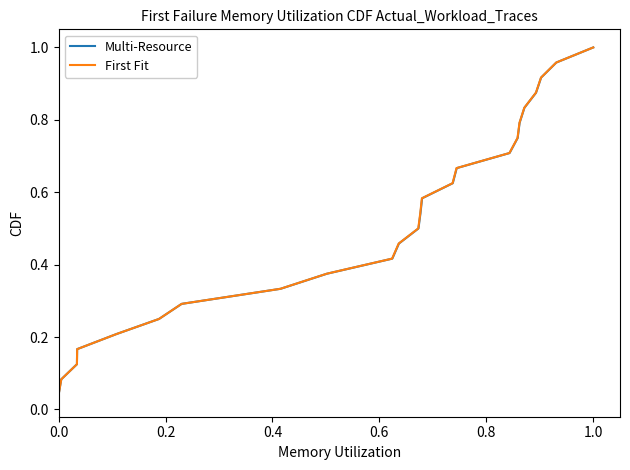

True or false: First Fit and Multi-Resource cross at least once.

False